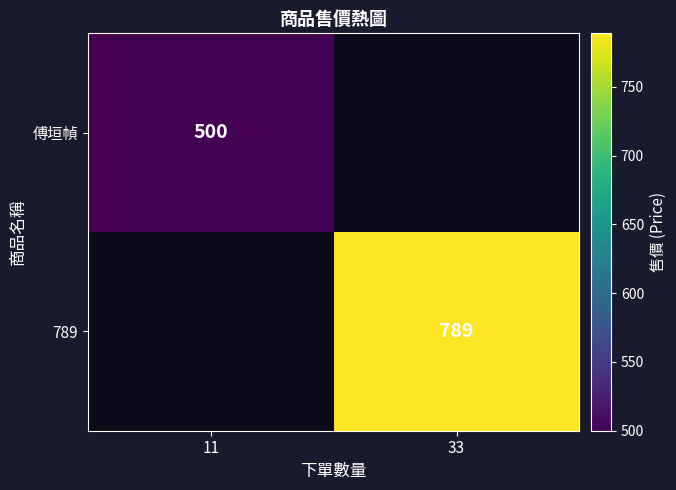

True or false: 789 has a value of 789 at 33.

True